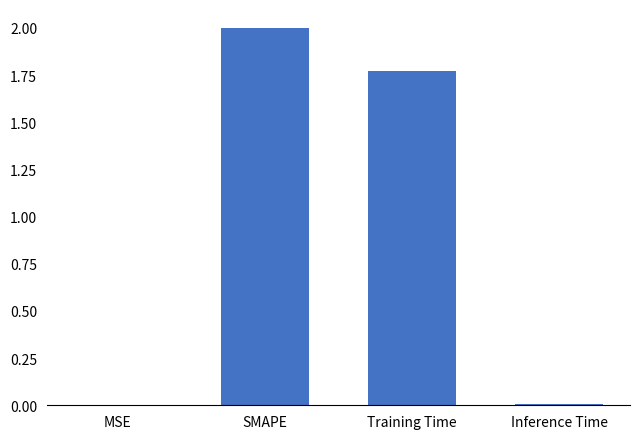

Are the bars horizontal?

No